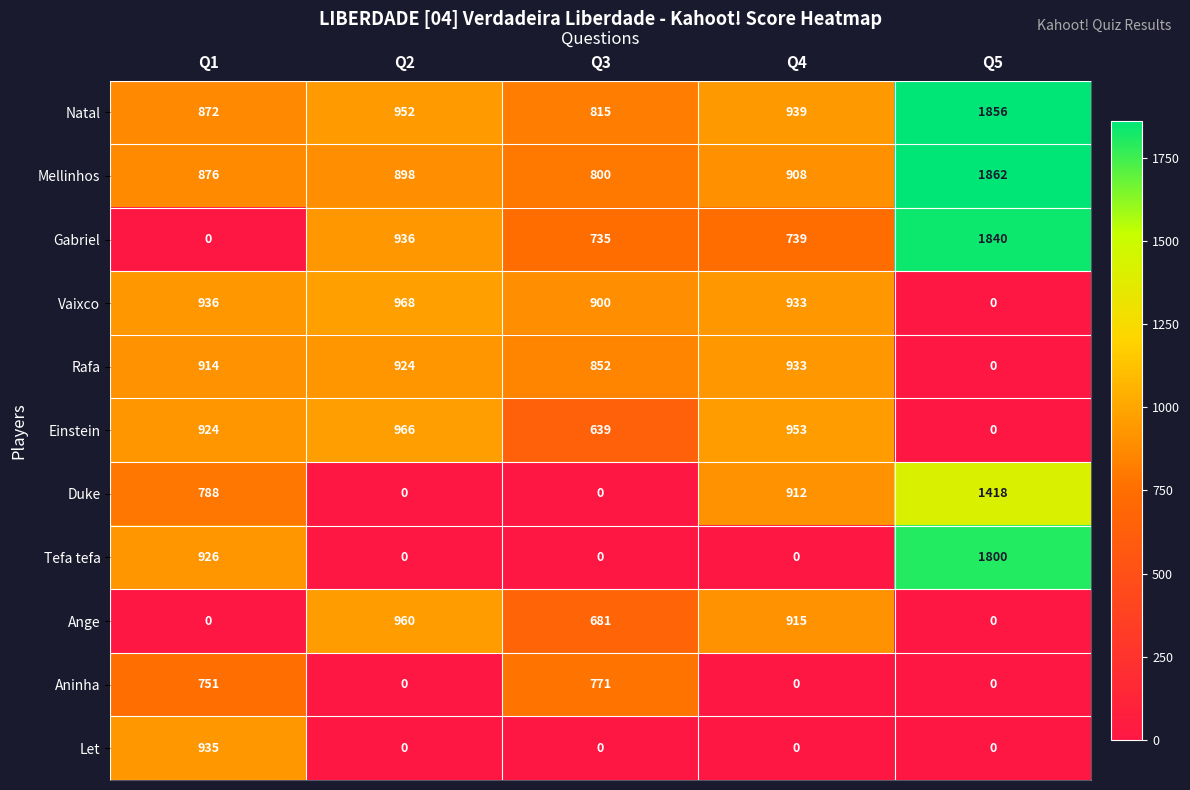

At which label does Tefa tefa reach its peak?

Q5